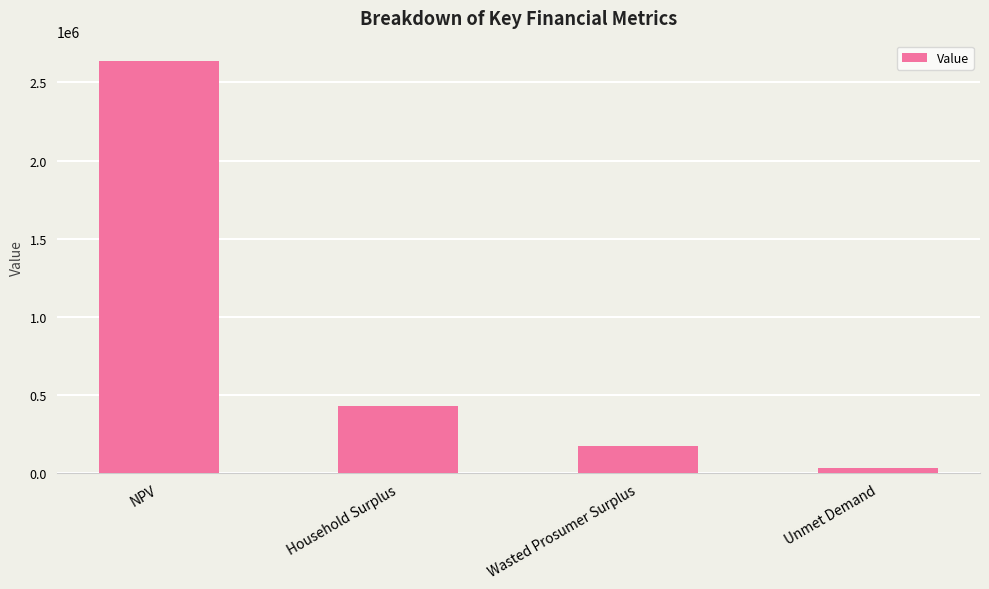

Does the chart contain any negative values?

No